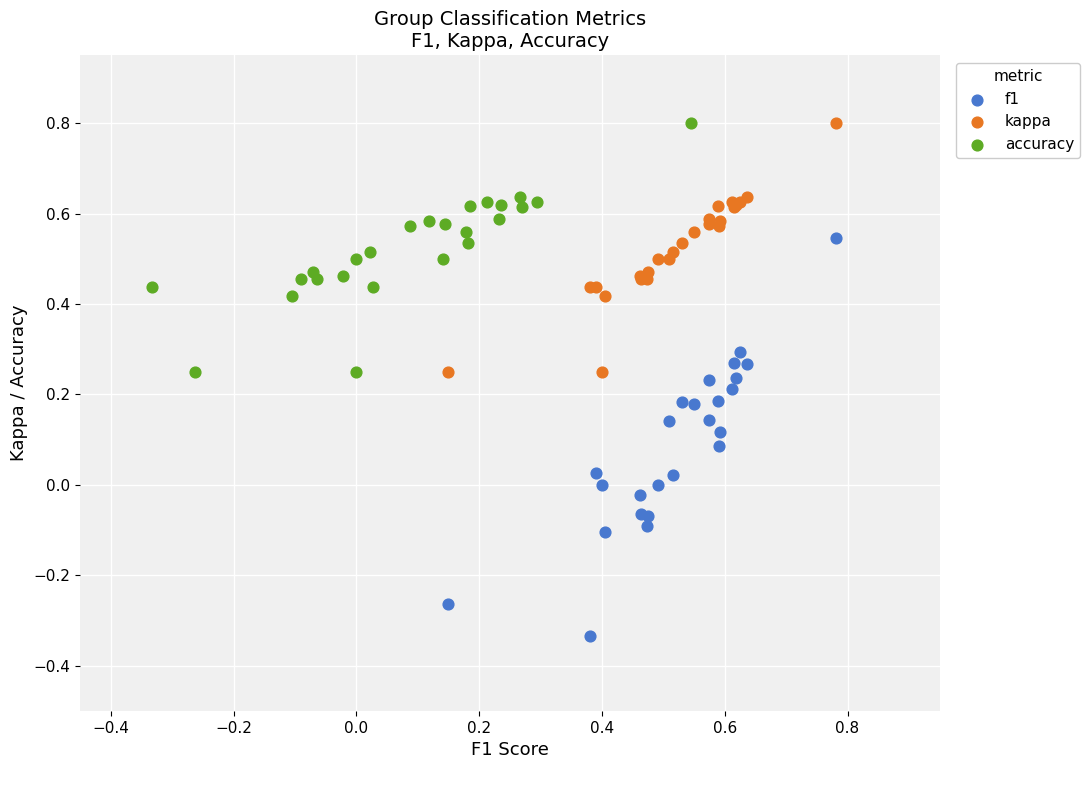

Which series contains the lowest Y value?

f1